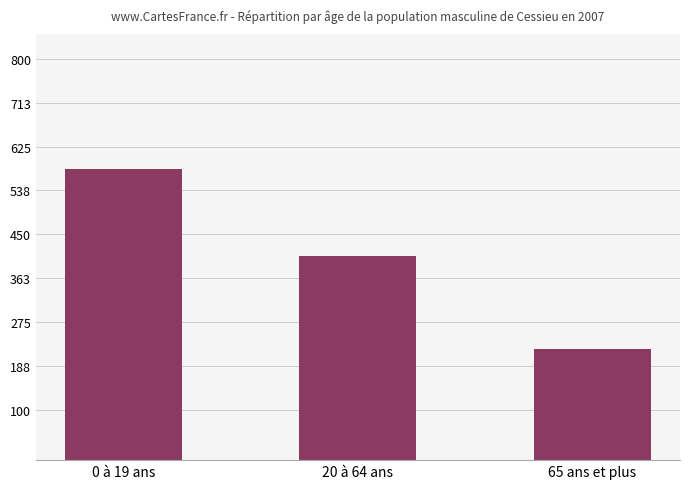

What is the sum of all values?

1209814